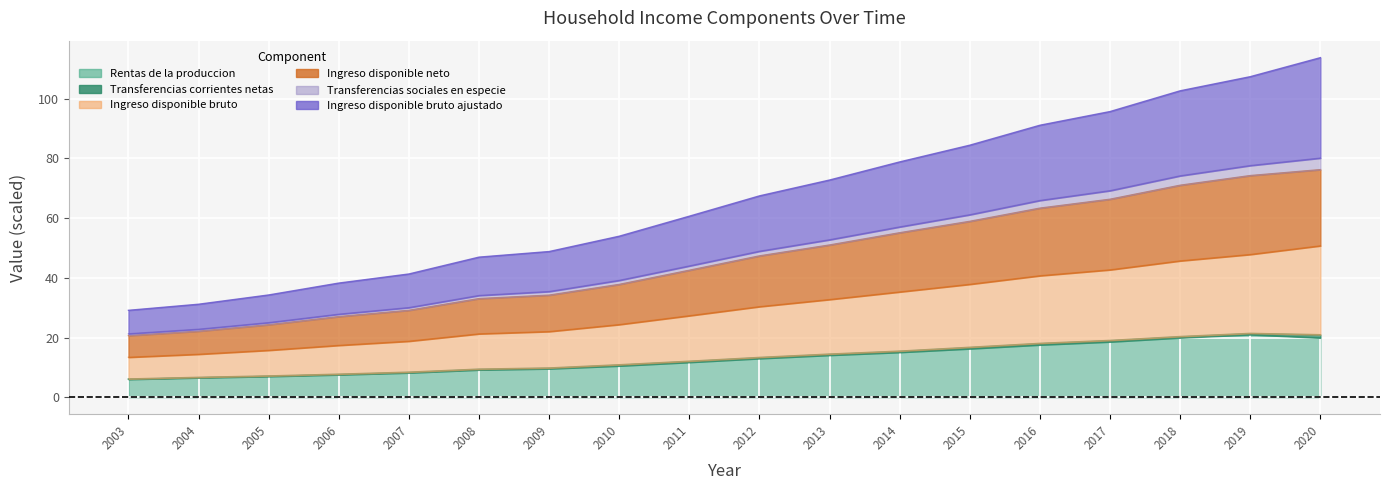

True or false: Ingreso disponible neto and Rentas de la produccion cross at least once.

False